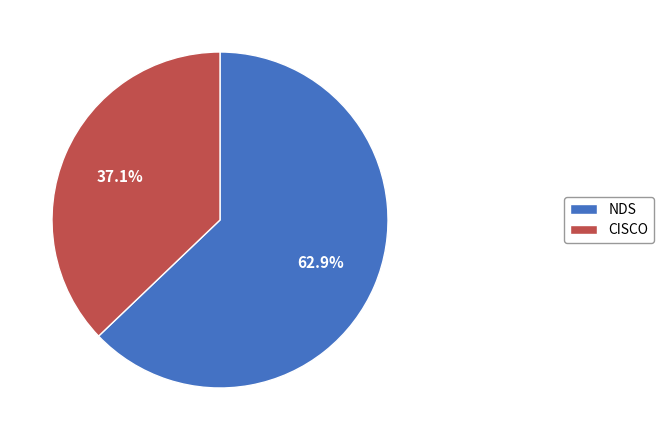

Does CISCO account for over 50% of the chart?

No